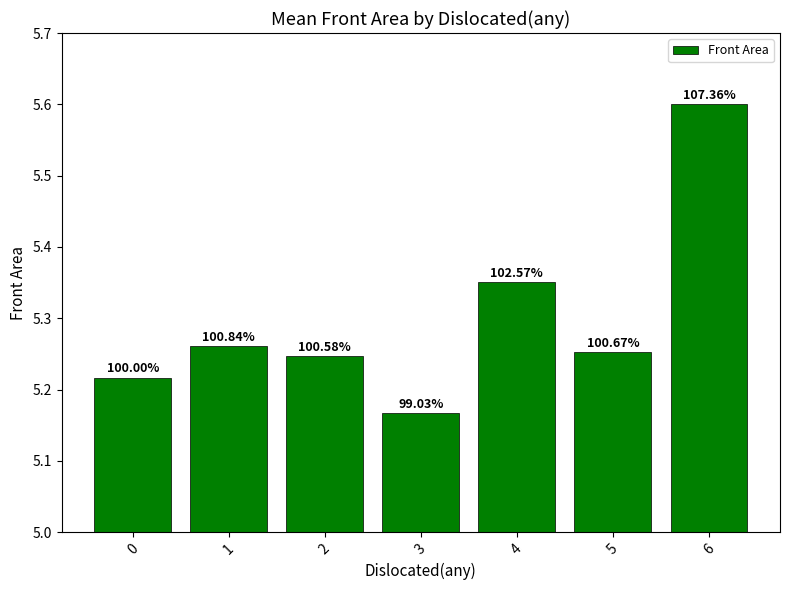

What value does the data have at 3?

5.2